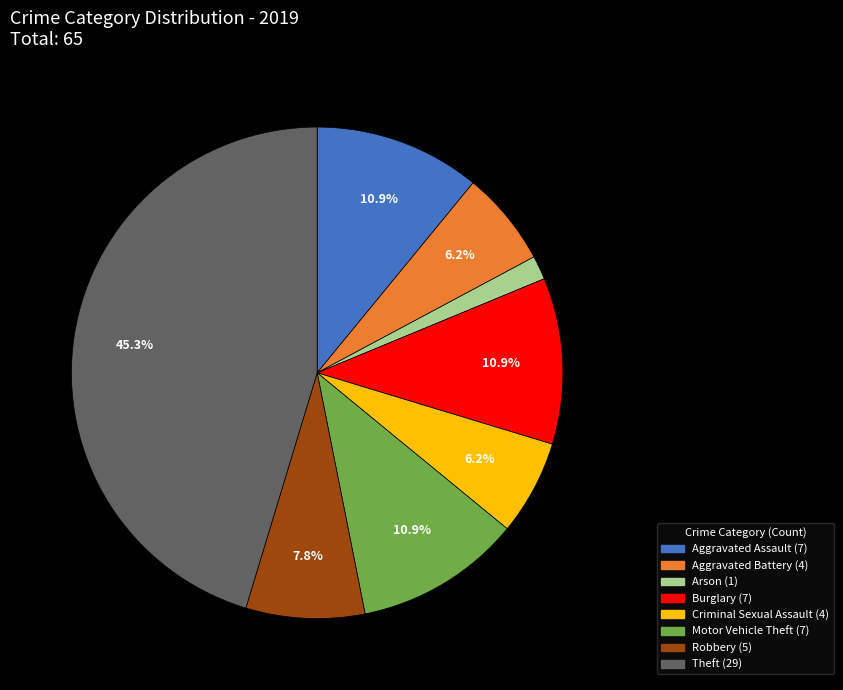

To the nearest percent, what is the difference between the Robbery and Aggravated Assault slice percentages?

3%